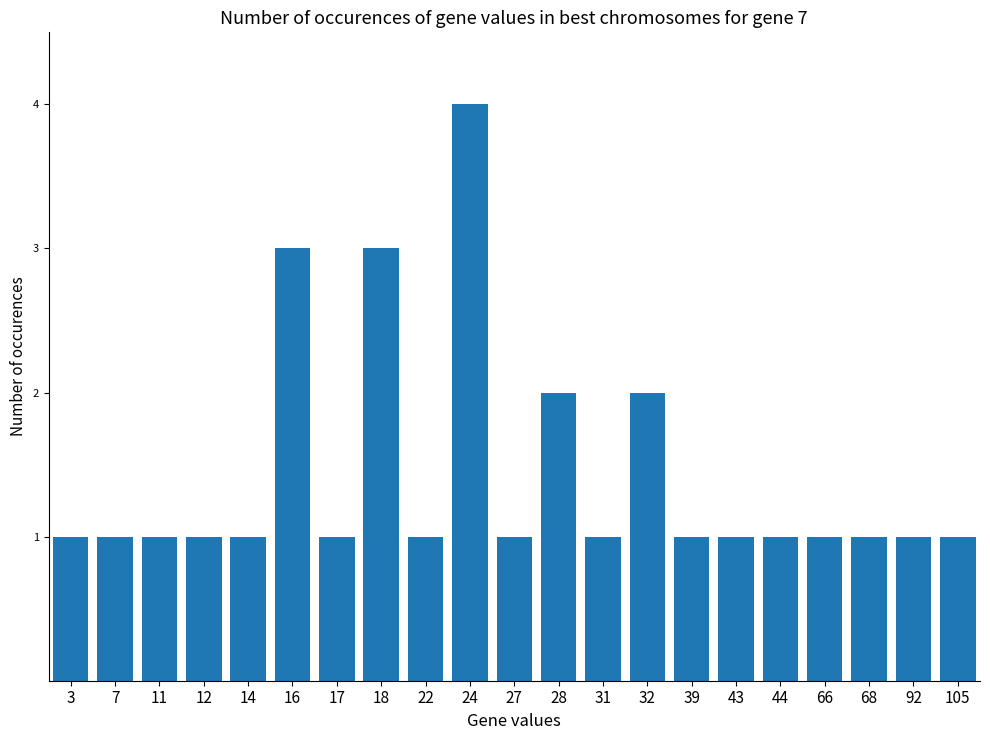

Reading left to right, list all the values displayed in this chart.

1	1	1	1	1	3	1	3	1	4	1	2	1	2	1	1	1	1	1	1	1